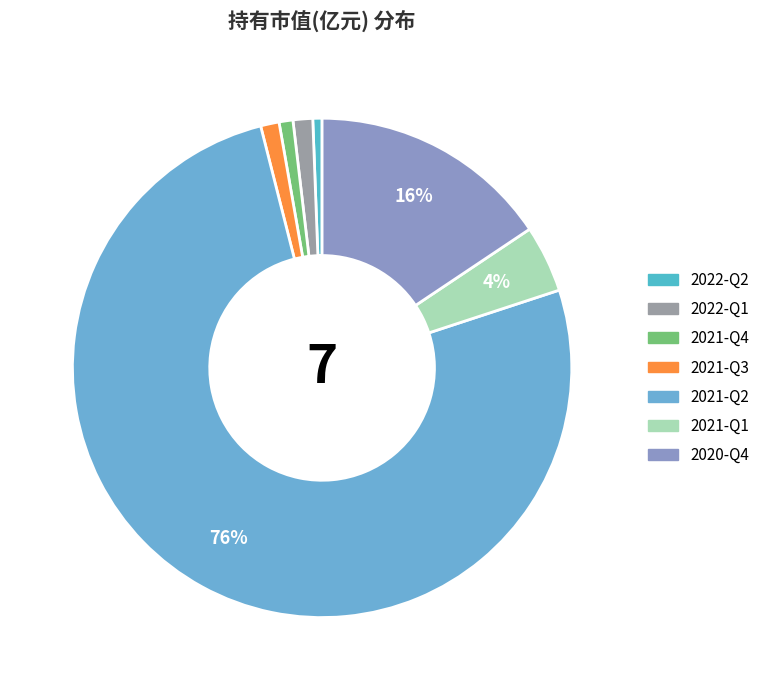

Count the number of slices in the pie.

7